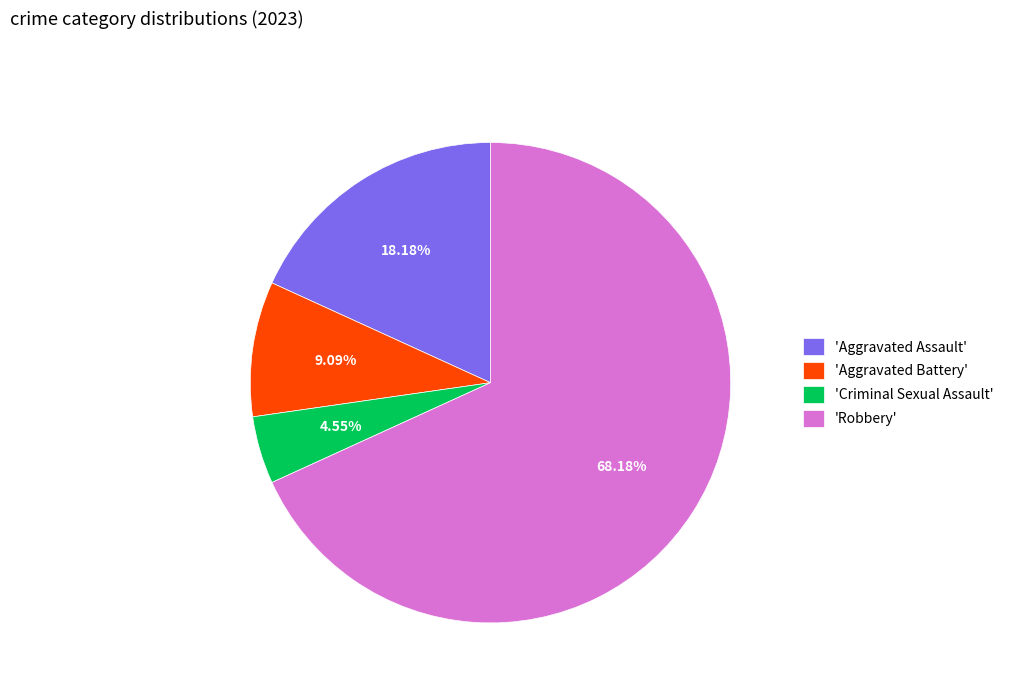

What is the ratio of the value at 'Aggravated Battery' to the value at 'Criminal Sexual Assault'?

2.0